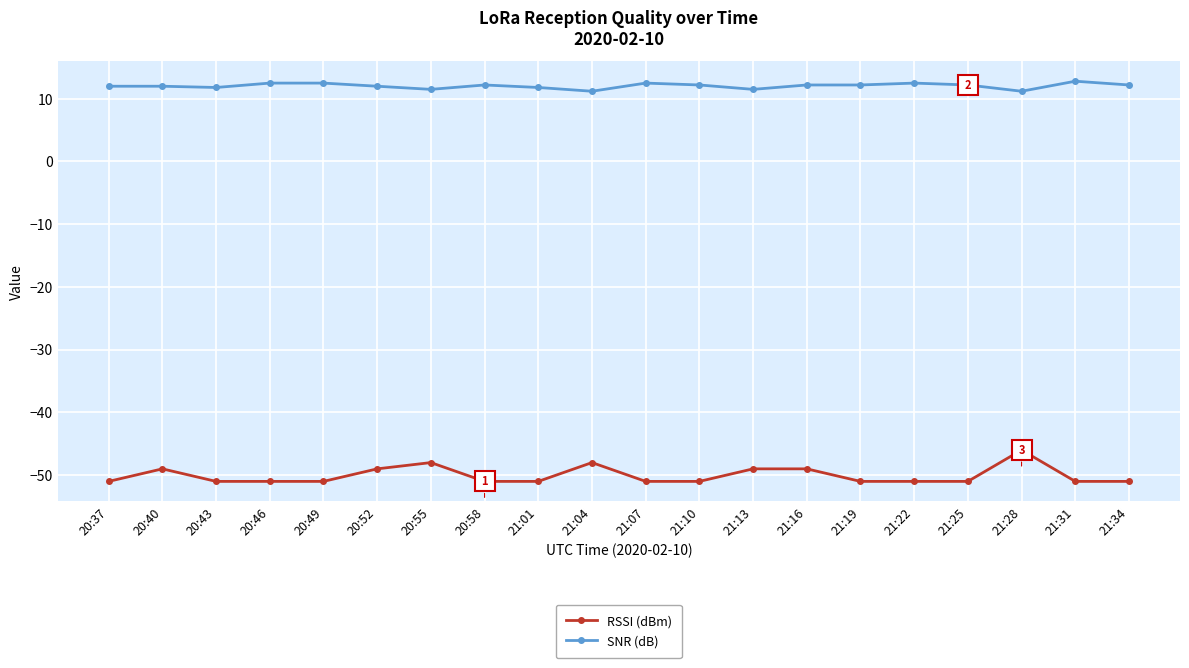

What is the smallest value displayed?

-51.0